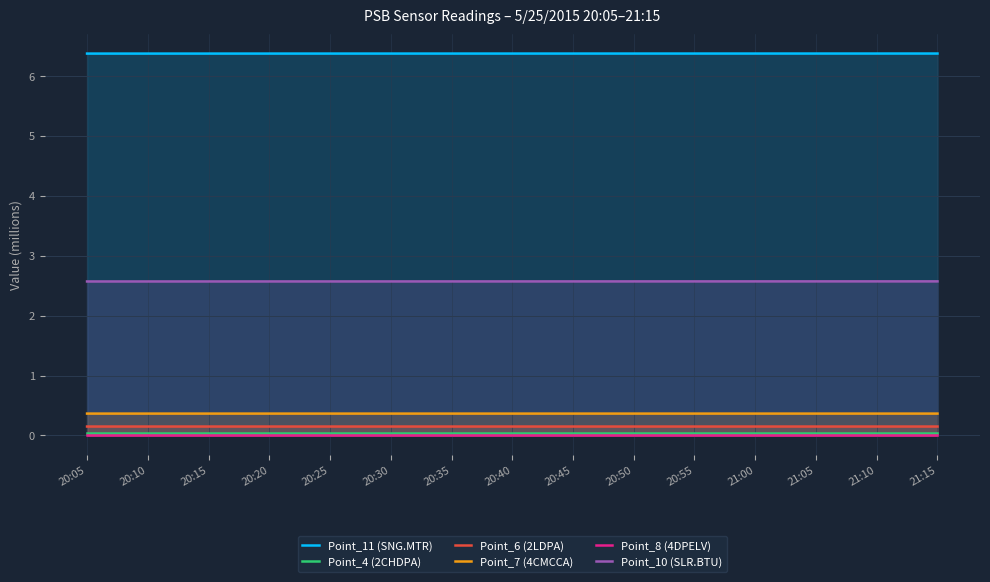

Reading left to right, what are all the values shown in this chart?

Point_11 (SNG.MTR): 6.4	6.4	6.4	6.4	6.4	6.4	6.4	6.4	6.4	6.4	6.4	6.4	6.4	6.4	6.4
Point_4 (2CHDPA): 0.0	0.0	0.0	0.0	0.0	0.0	0.0	0.0	0.0	0.0	0.0	0.0	0.0	0.0	0.0
Point_6 (2LDPA): 0.1	0.1	0.1	0.1	0.1	0.1	0.1	0.1	0.1	0.1	0.1	0.1	0.1	0.1	0.1
Point_7 (4CMCCA): 0.4	0.4	0.4	0.4	0.4	0.4	0.4	0.4	0.4	0.4	0.4	0.4	0.4	0.4	0.4
Point_8 (4DPELV): 0.0	0.0	0.0	0.0	0.0	0.0	0.0	0.0	0.0	0.0	0.0	0.0	0.0	0.0	0.0
Point_10 (SLR.BTU): 2.6	2.6	2.6	2.6	2.6	2.6	2.6	2.6	2.6	2.6	2.6	2.6	2.6	2.6	2.6